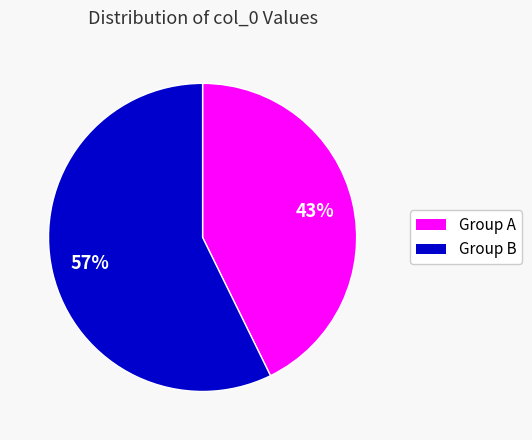

Does any single category account for the majority?

Yes